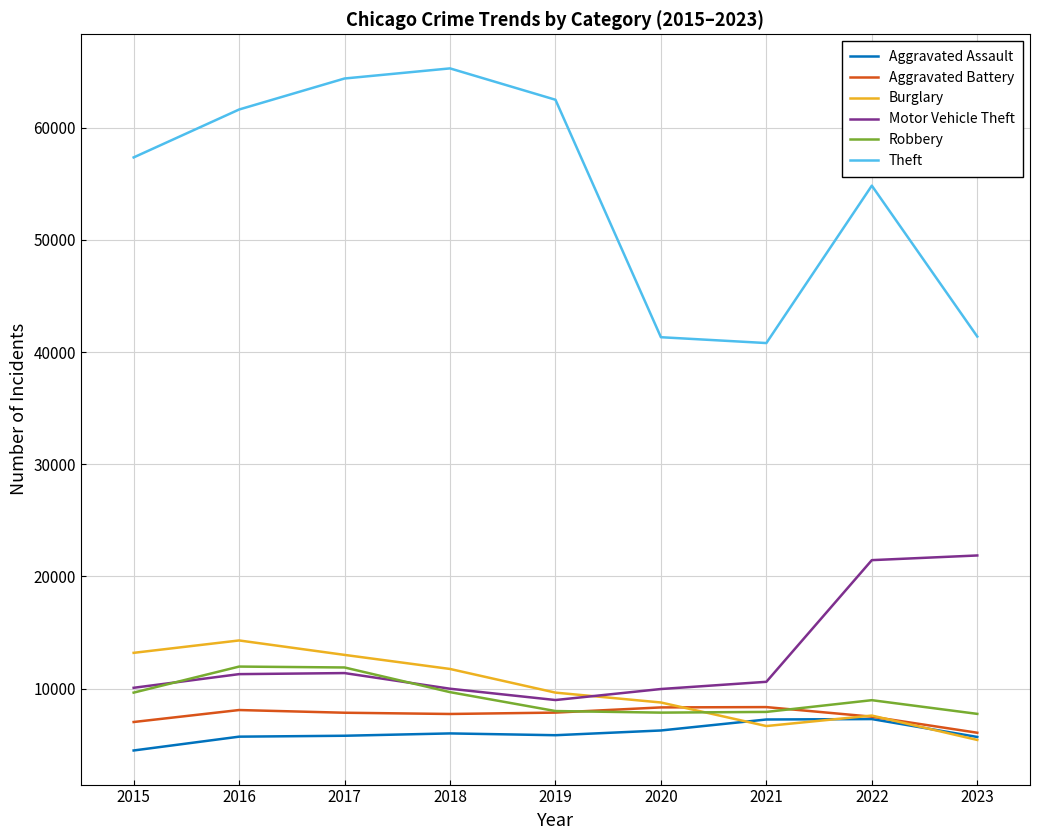

Which series has the largest total across all categories?

Theft